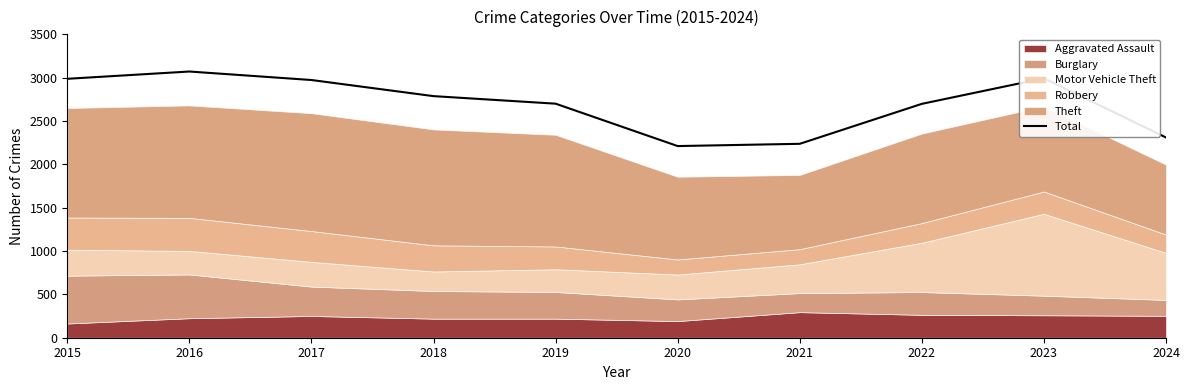

At which label does the data first exceed 2787?

2015